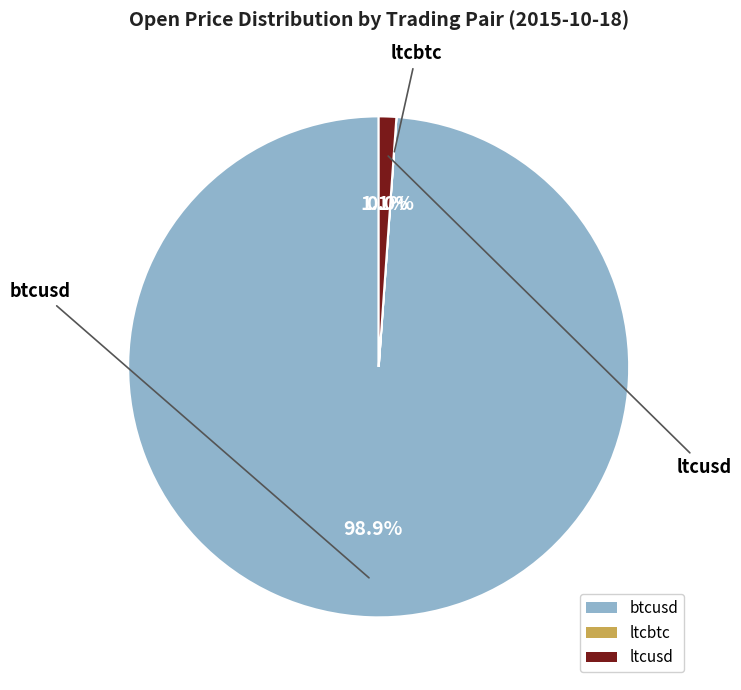

What portion of the pie excludes ltcusd?

98.9%